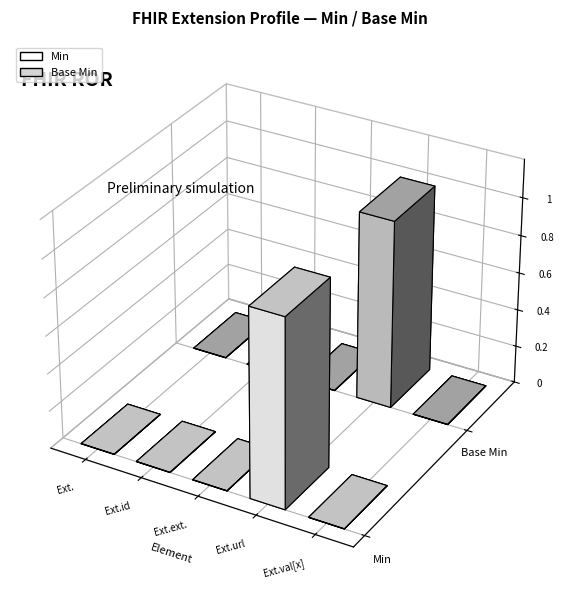

Reading left to right, transcribe all the data shown in this chart.

Min: Extension=0	Extension.id=0	Extension.extension=0	Extension.url=1	Extension.value[x]=0
Base Min: Extension=0	Extension.id=0	Extension.extension=0	Extension.url=1	Extension.value[x]=0